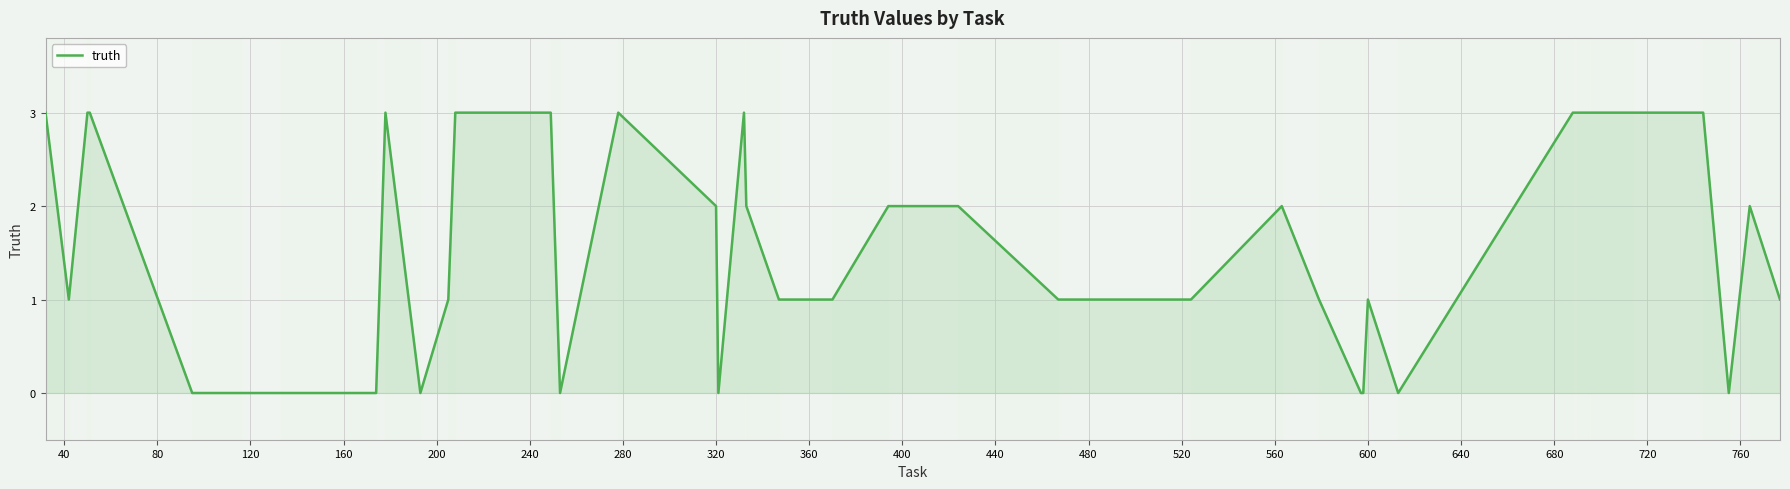

How many values are between 0 and 3?

40